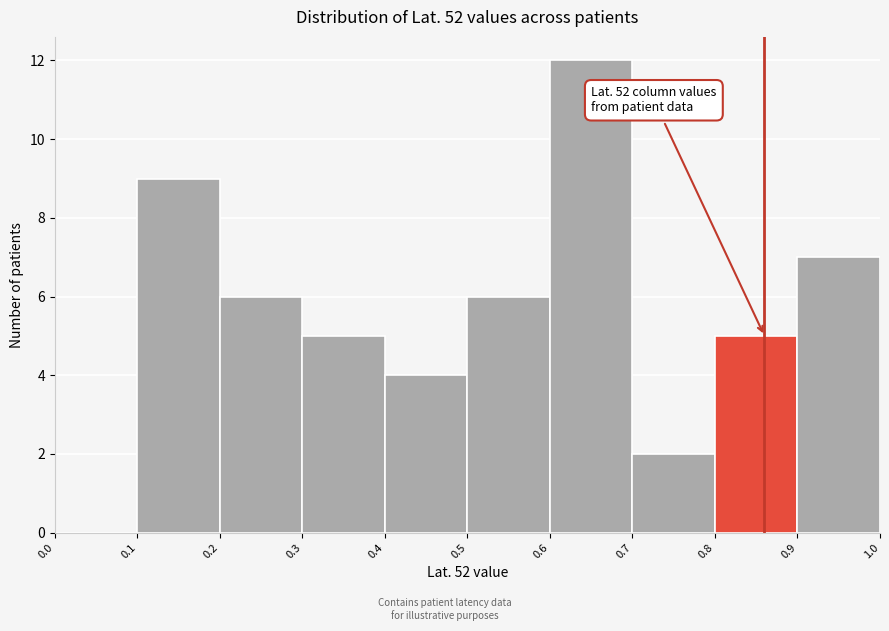

Which range on the x-axis has the tallest bar?

0.6 to 0.7